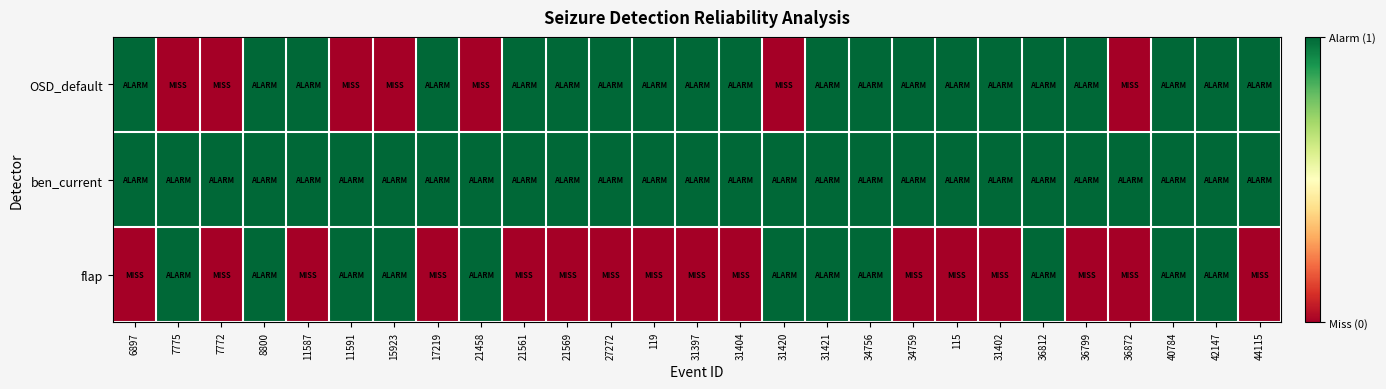

What is the total value across all series at 31420?

2